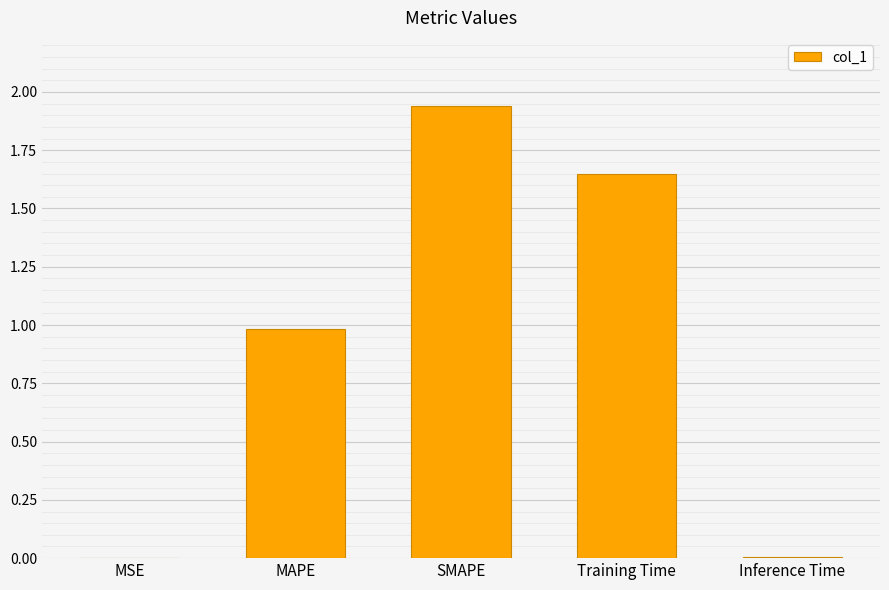

Which has a higher value, Inference Time or SMAPE?

SMAPE